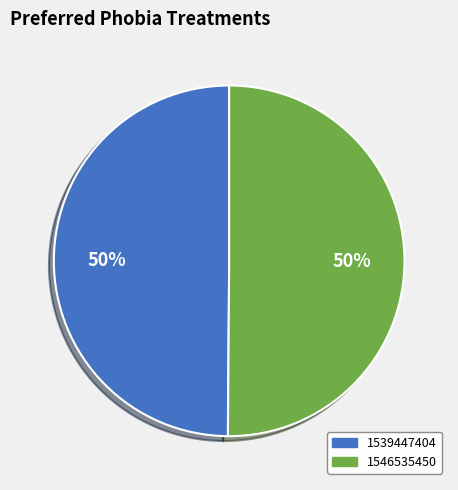

The 1546535450 slice represents 50% of the pie. True or false?

True